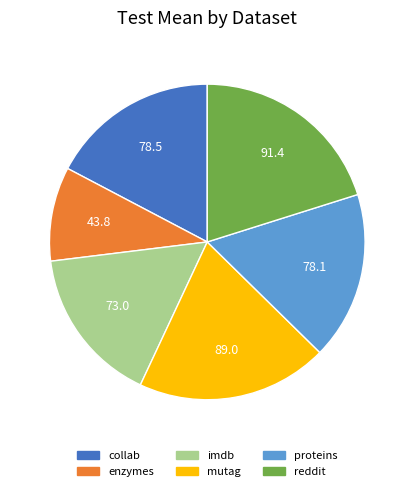

Is the sum of reddit and collab greater than half?

No